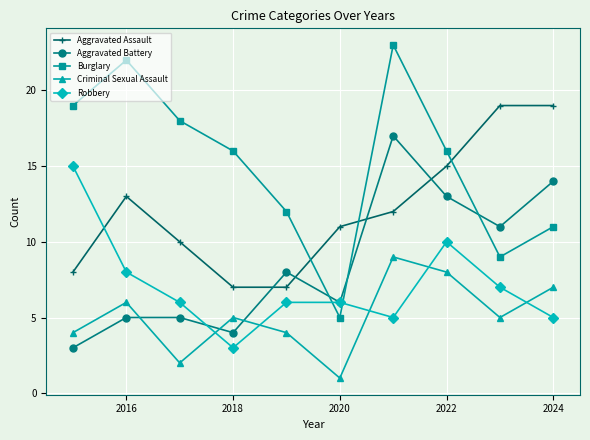

What is the value of the Robbery point at the 1st from the left?

15